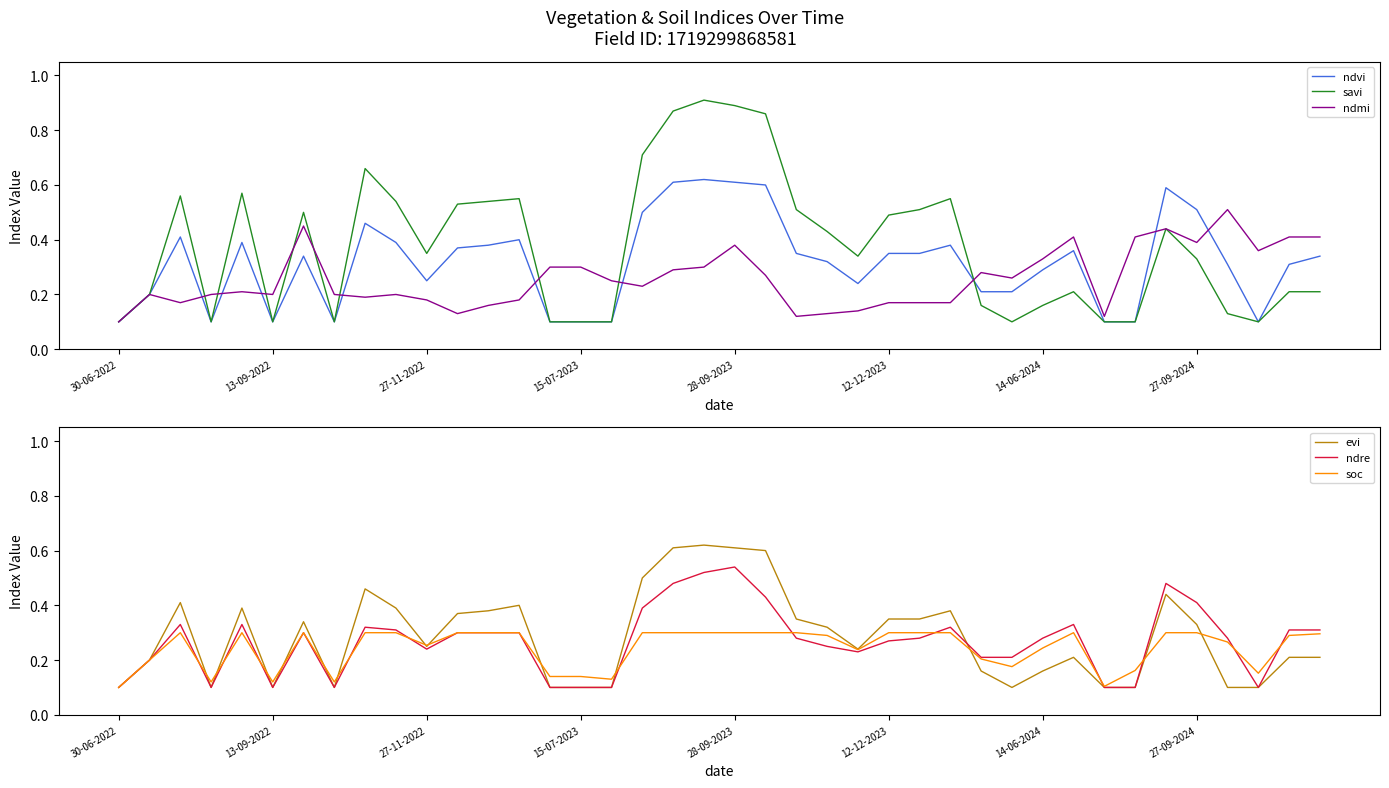

How many interior local valleys does the evi series have?

6